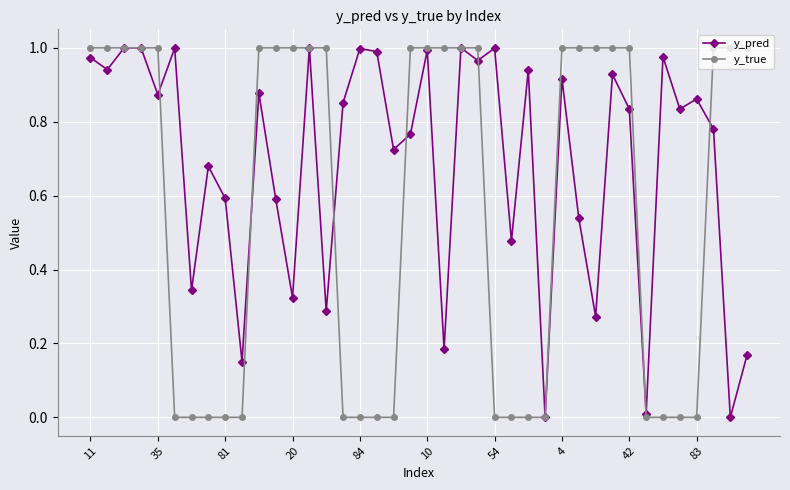

In y_pred, how many points are higher than both neighbors (excluding endpoints)?

14